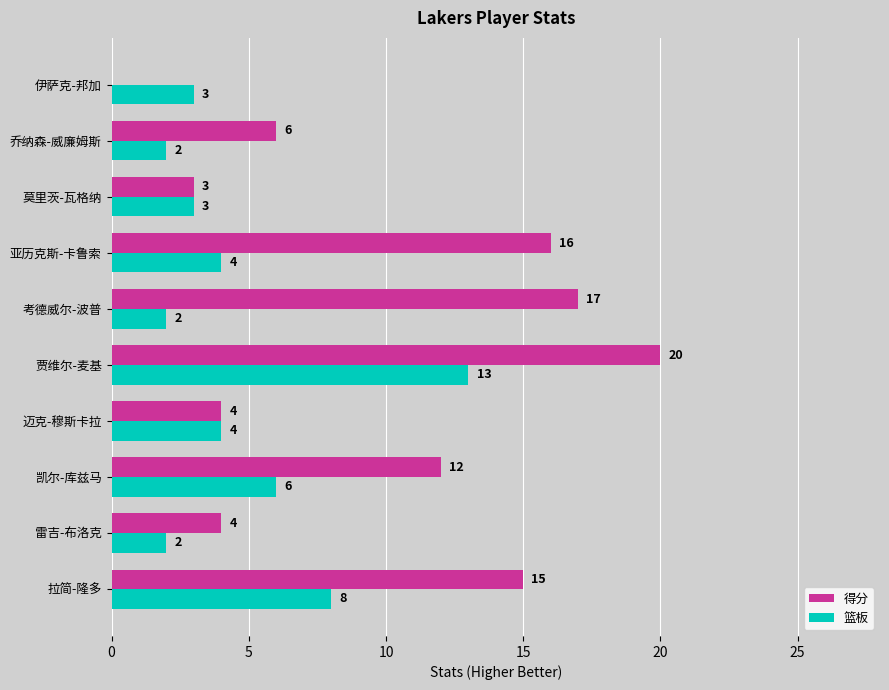

What is the sum of all 得分 values?

97